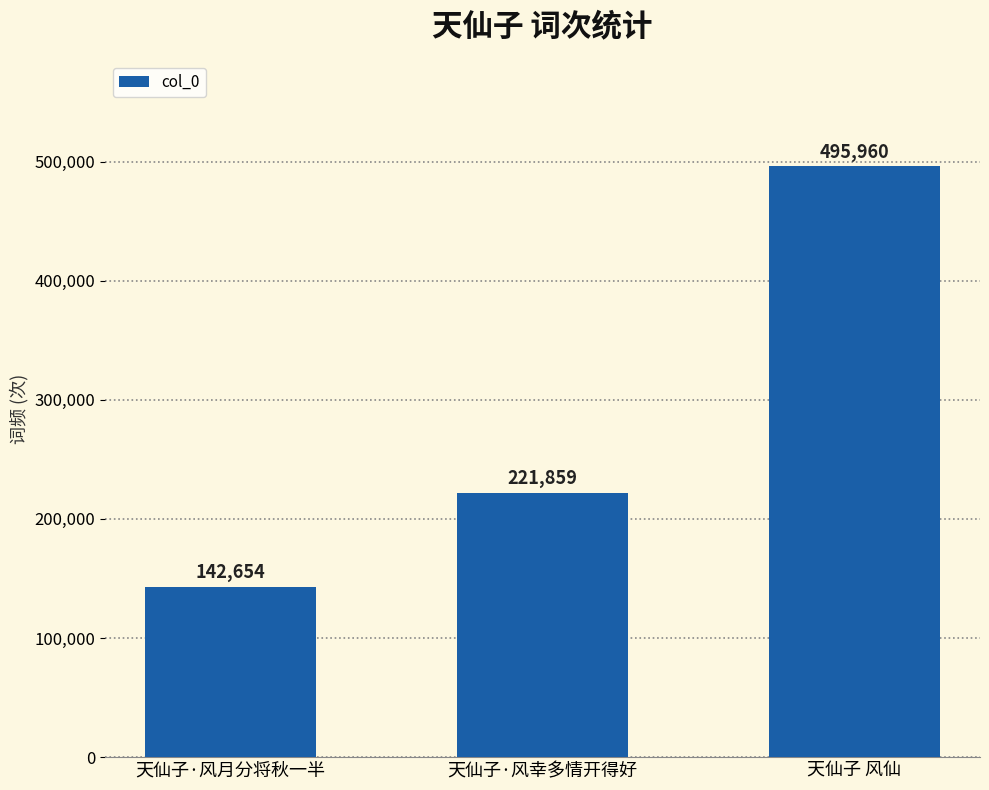

Reading left to right, transcribe all the data shown in this chart.

天仙子·风月分将秋一半=142654	天仙子·风幸多情开得好=221859	天仙子 风仙=495960